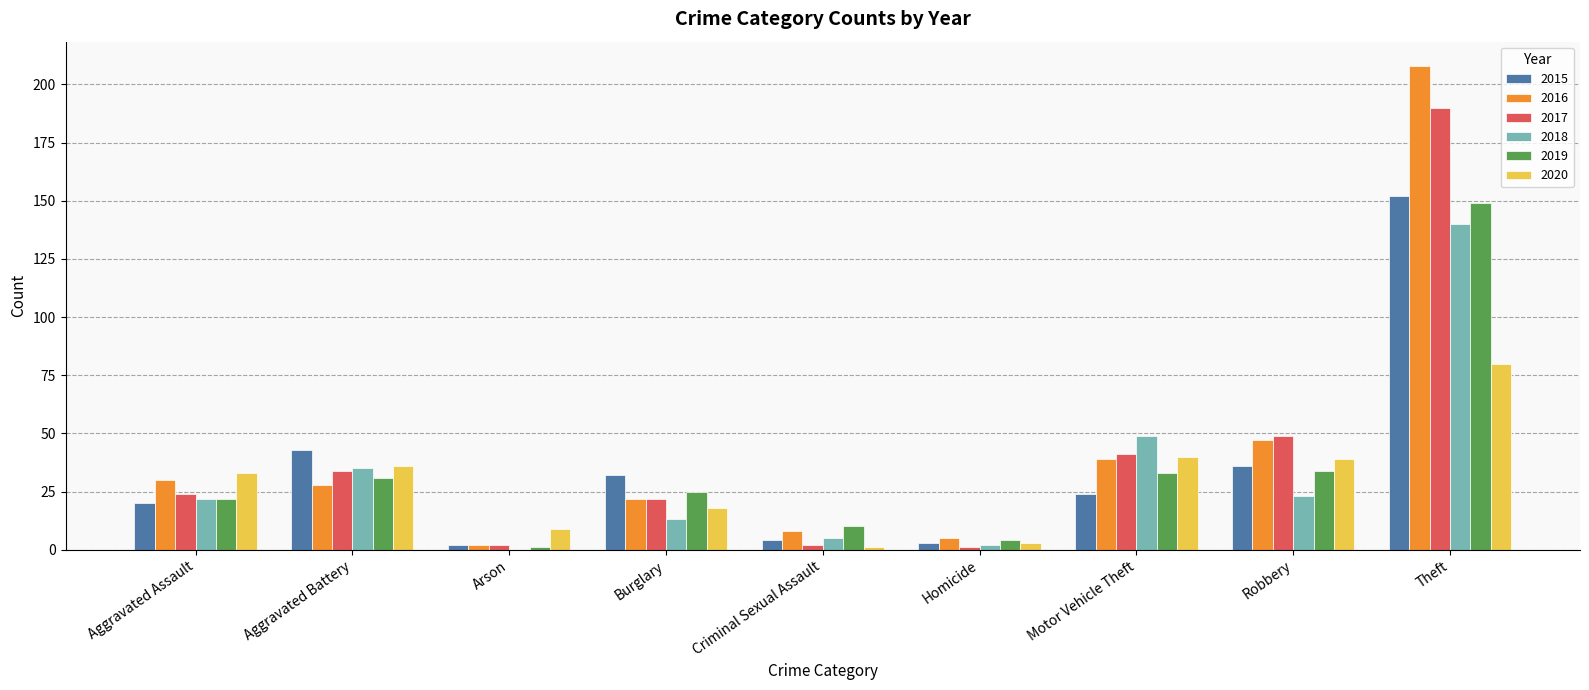

What is the average value of the 2016 series?

43